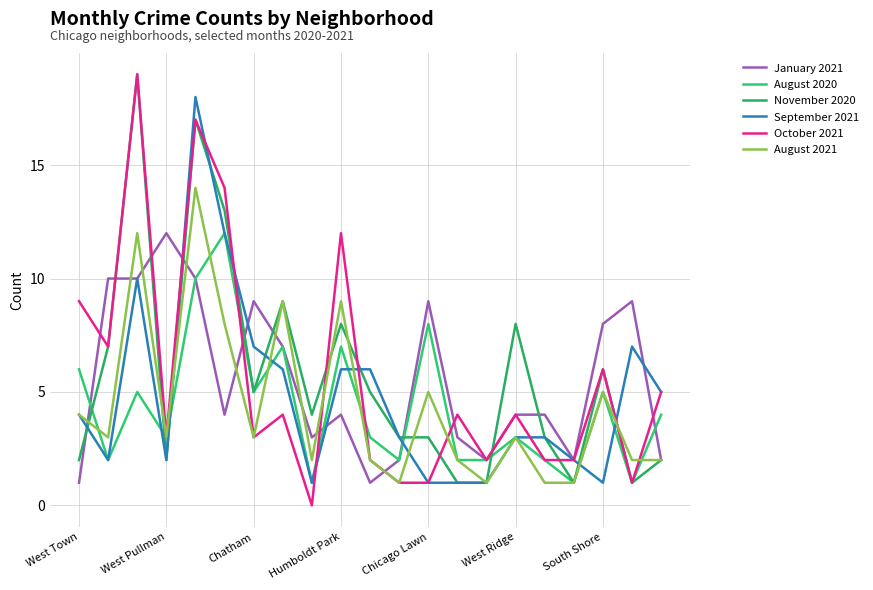

Which series has the largest total across all categories?

November 2020